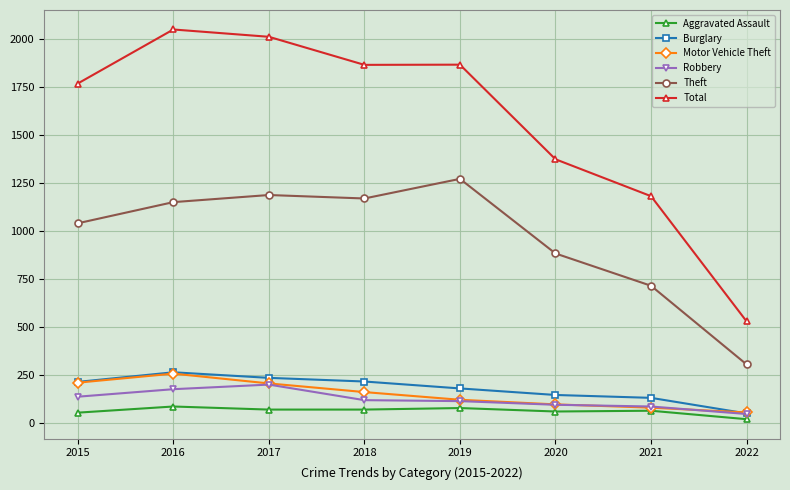

Between 2015 and 2017, which series saw the biggest shift?

Total